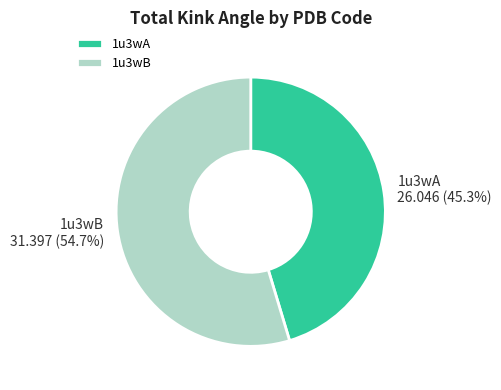

What is the largest slice in the pie chart?

1u3wB